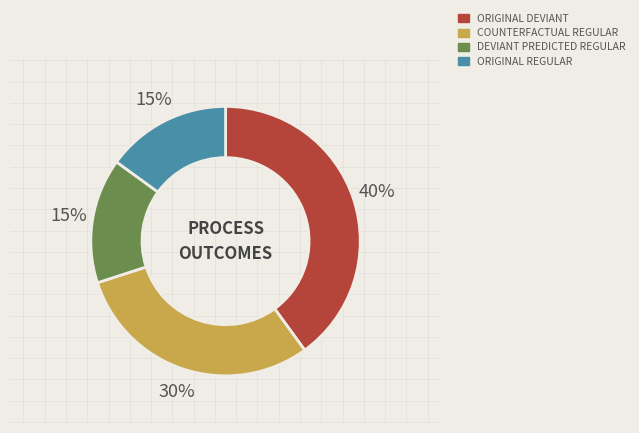

To the nearest percent, what is the difference between the largest and smallest slice percentages?

25%